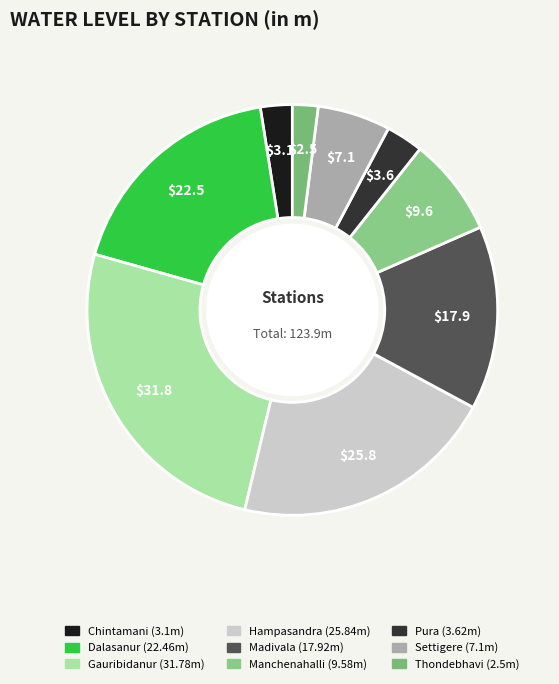

Count the number of slices in the pie.

9